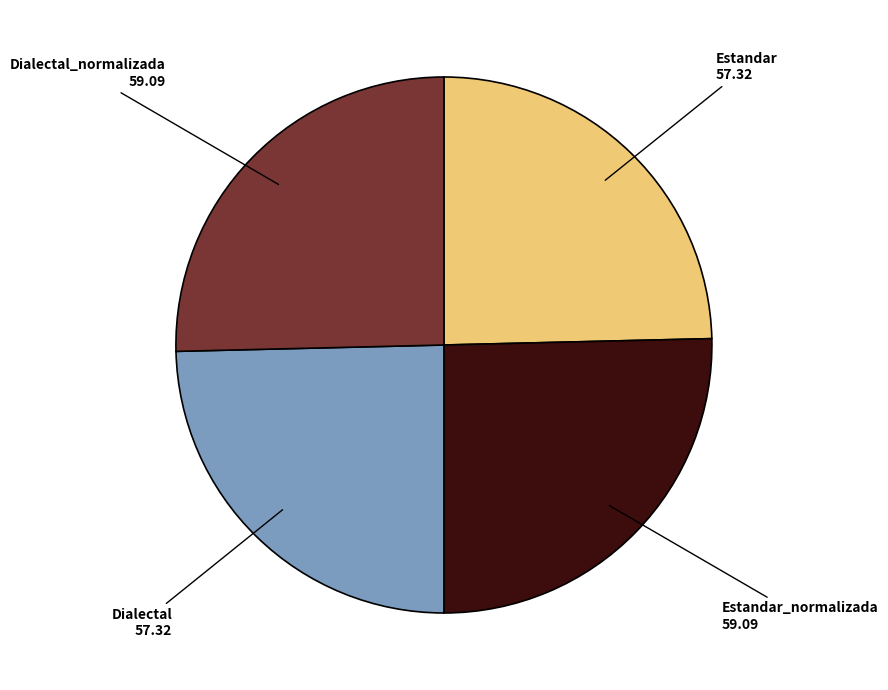

Between Estandar_normalizada and Estandar, which is larger?

Estandar_normalizada